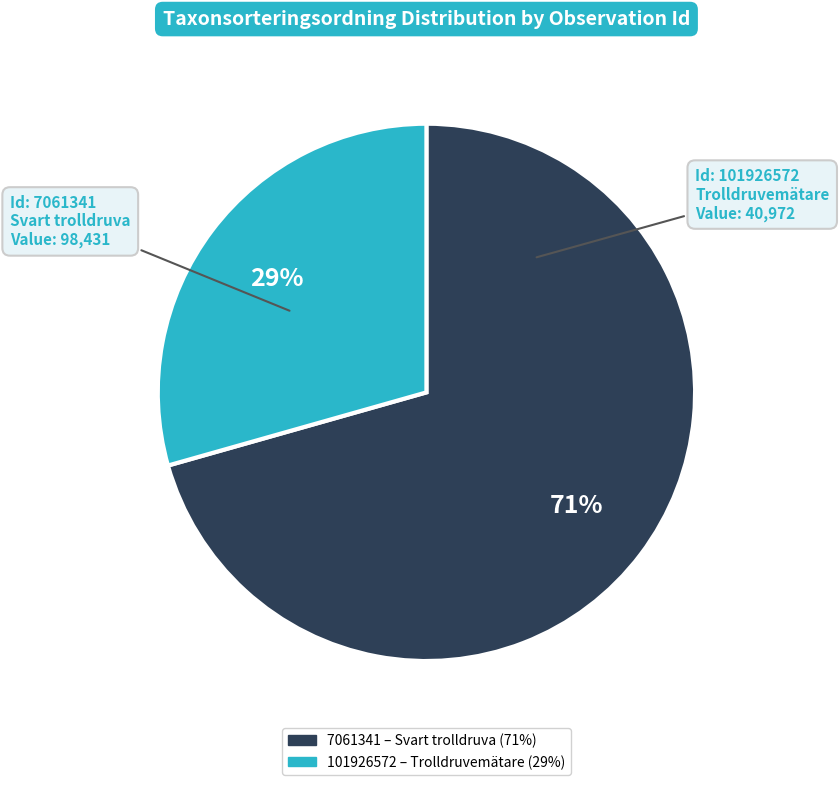

To the nearest percent, what is the average slice percentage?

50%